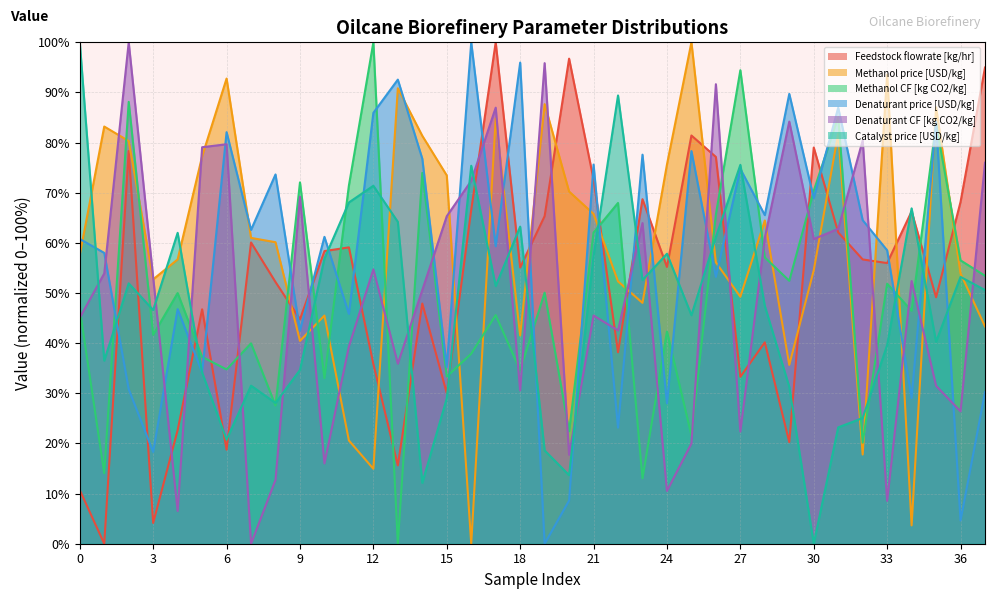

What is the average value of the Catalyst price [USD/kg] series?

47.0